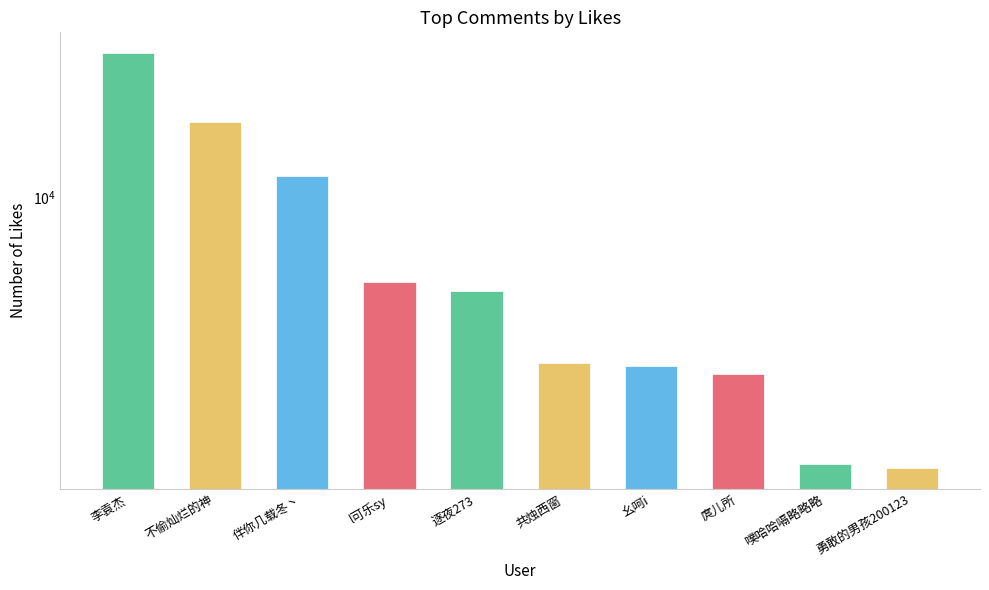

List the labels in order of value, largest first.

李袁杰, 不偷灿烂的神, 伴你几载冬丶, l可乐sy, 逐夜273, 共烛西窗, 幺呵i, 庹儿所, 噗哈哈嗝略略略, 勇敢的男孩200123